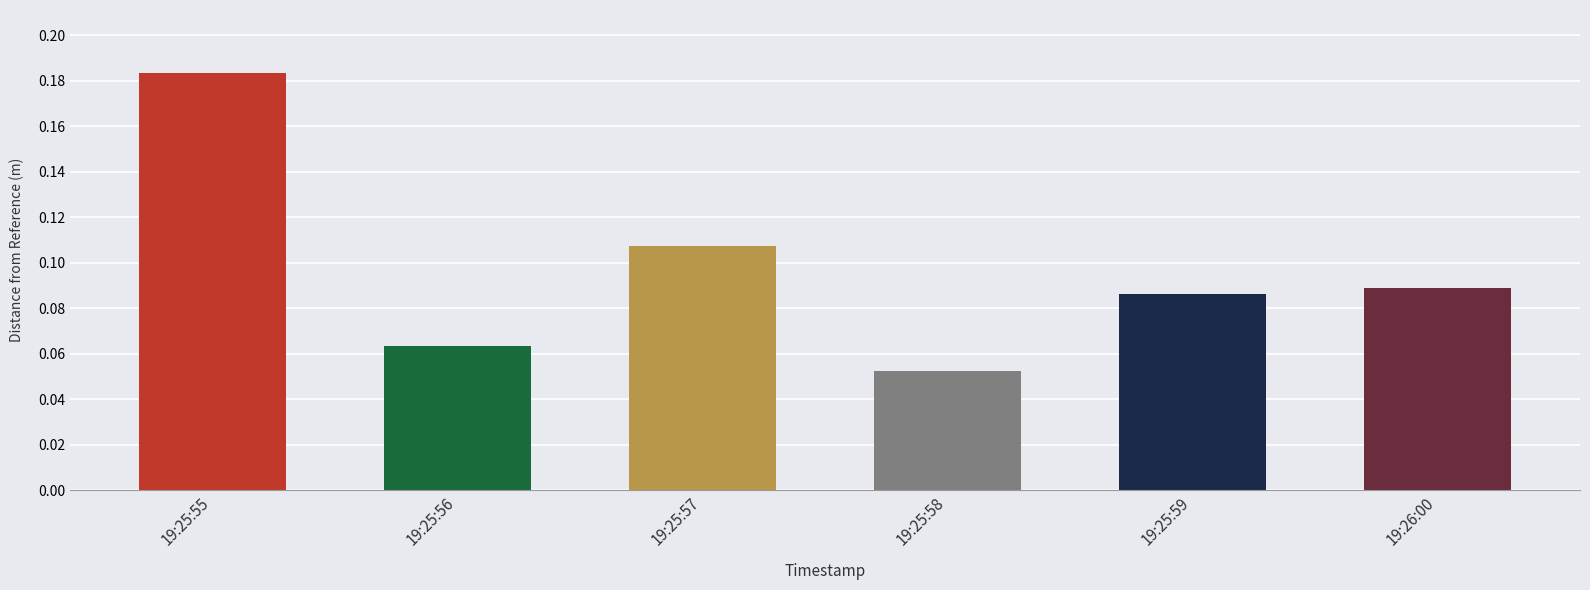

What is the label of the 2nd bar from the right?

19:25:59